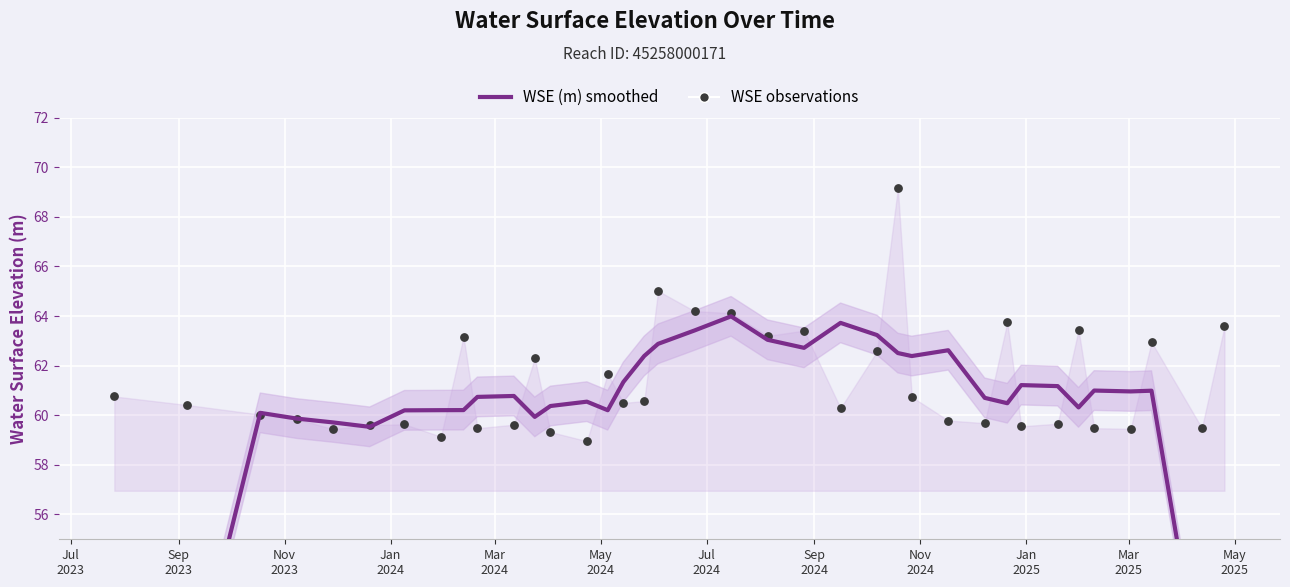

Which series has the largest total across all categories?

WSE observations